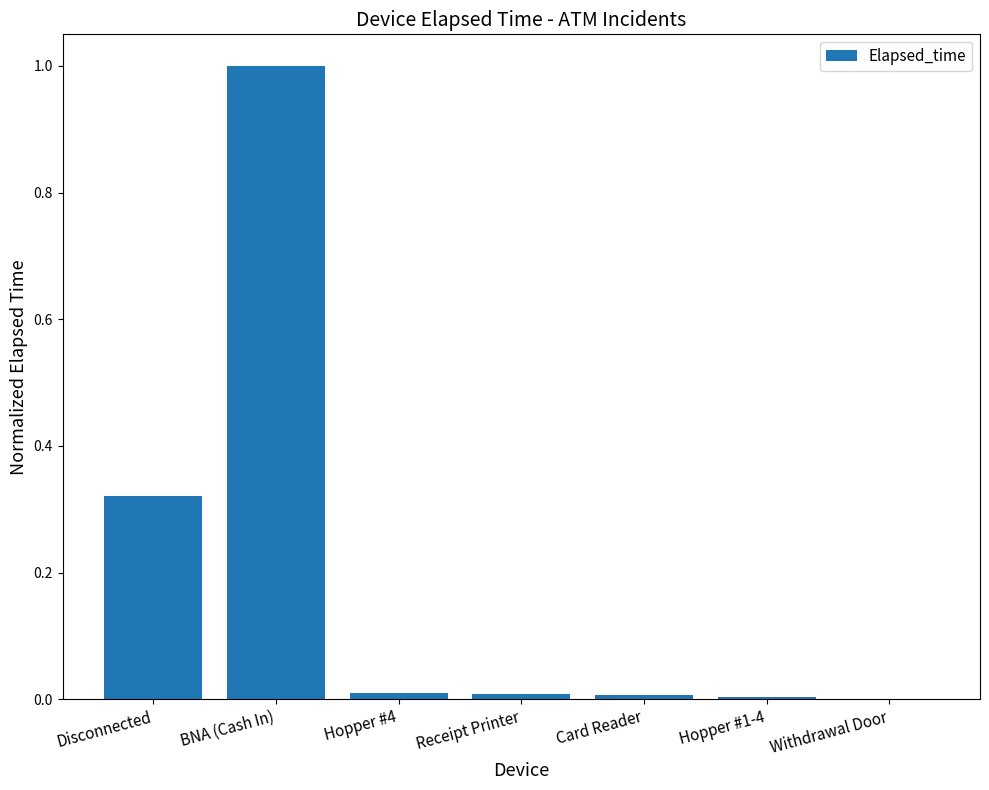

How many categories are shown in the chart?

7